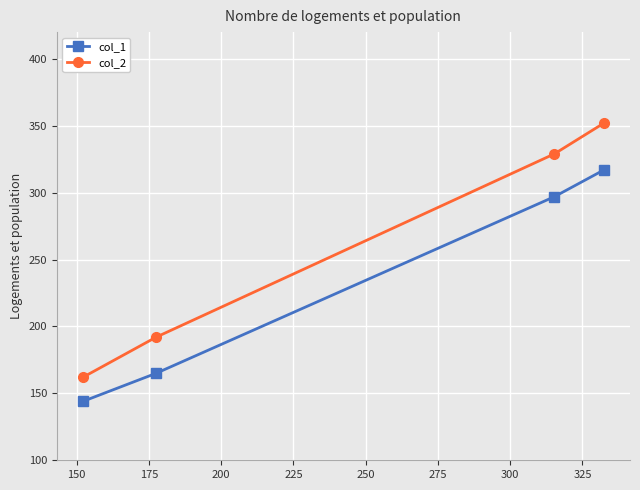

Reading left to right, list all the values displayed in this chart.

col_1: 144	165	297	317
col_2: 162	192	329	352